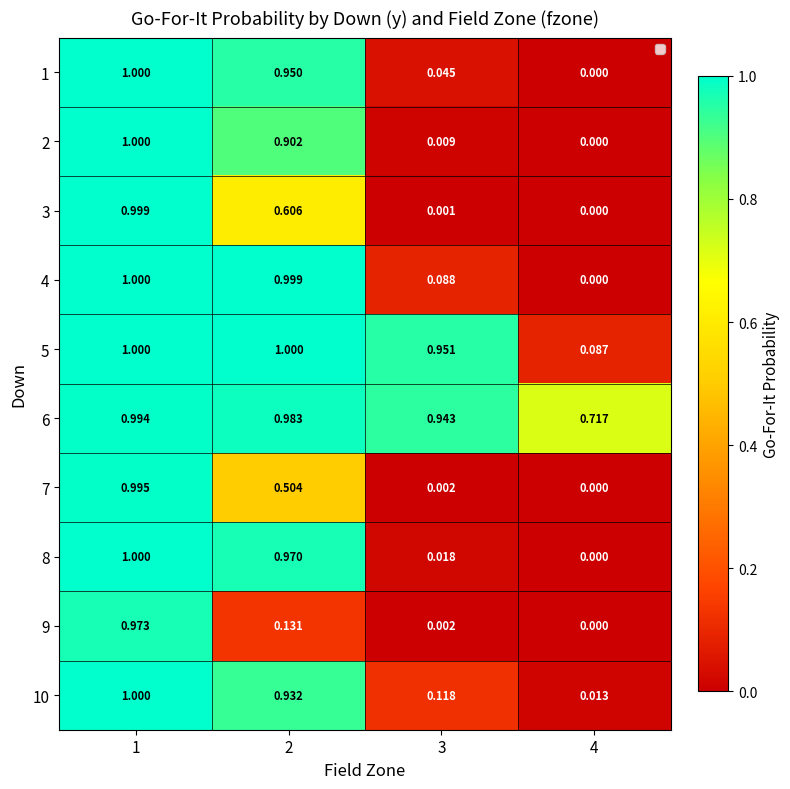

At which category is the sum across all series the highest?

1